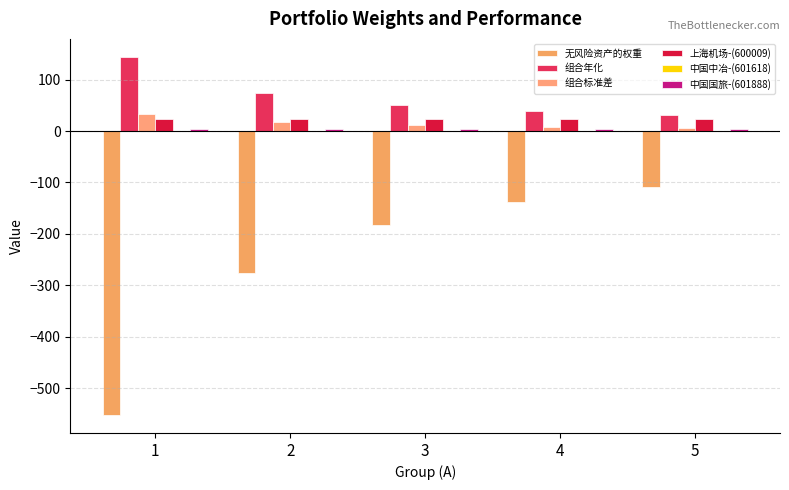

Is it true that 组合年化 equals 32.2 at 5?

True